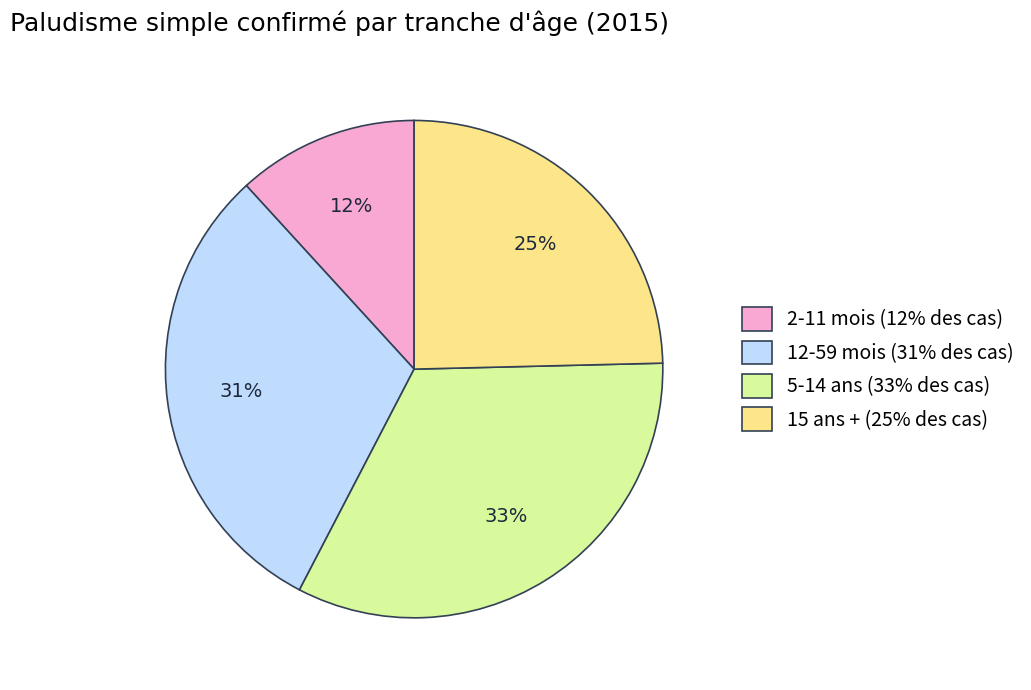

Which has a higher value, 5-14 ans (33% des cas) or 15 ans + (25% des cas)?

5-14 ans (33% des cas)